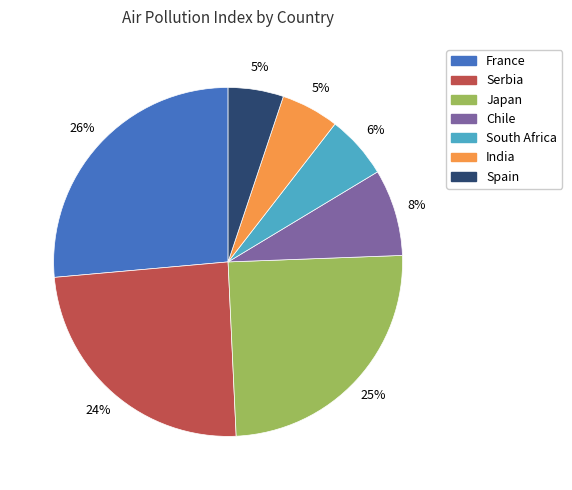

Which has a higher value, Chile or Japan?

Japan